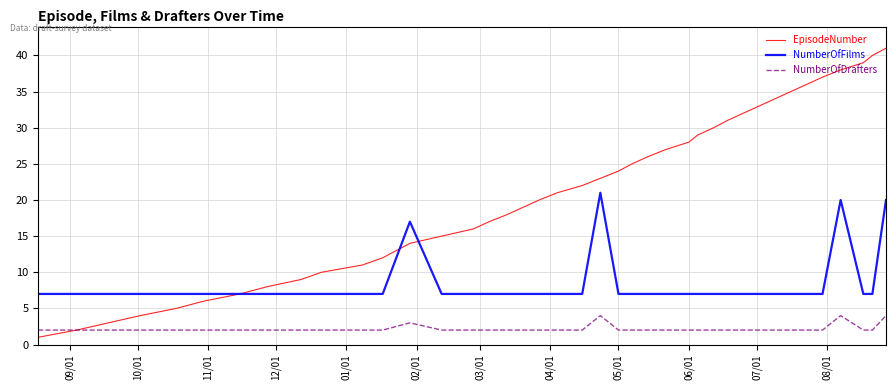

What is the minimum value for NumberOfFilms?

7